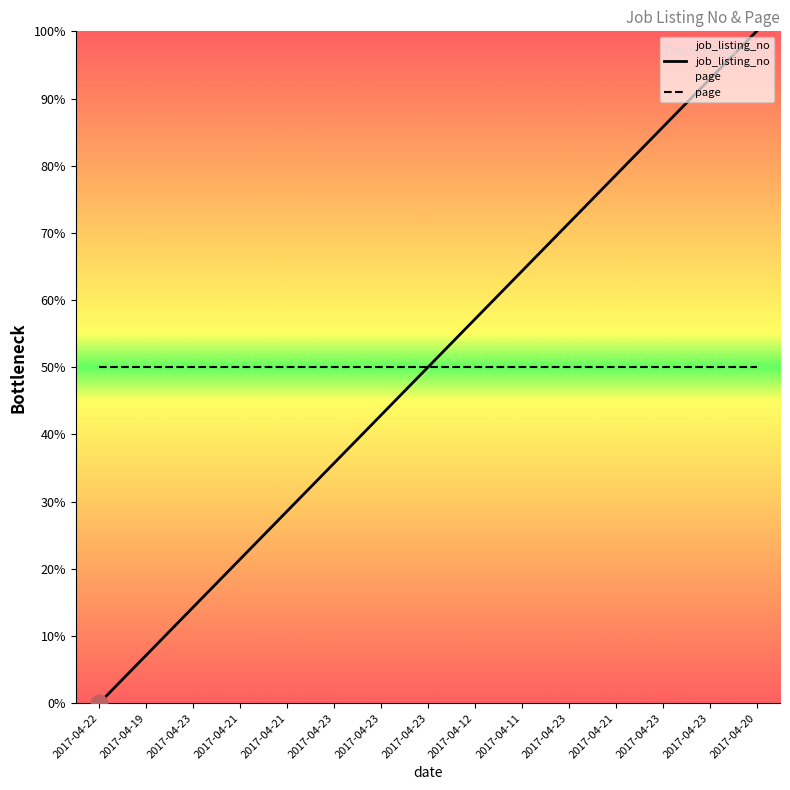

What is the difference between the second highest and minimum values?

92.9